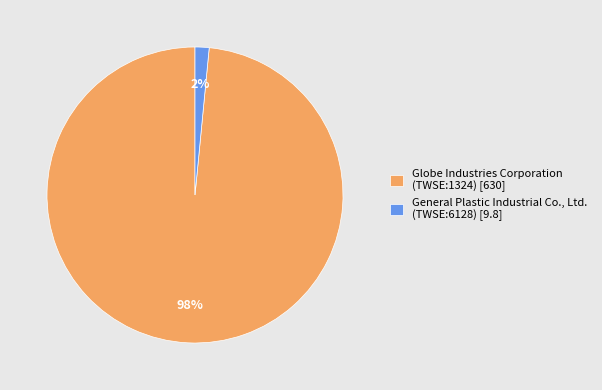

Between General Plastic Industrial Co., Ltd. (TWSE:6128) and Globe Industries Corporation (TWSE:1324), which is larger?

Globe Industries Corporation (TWSE:1324)